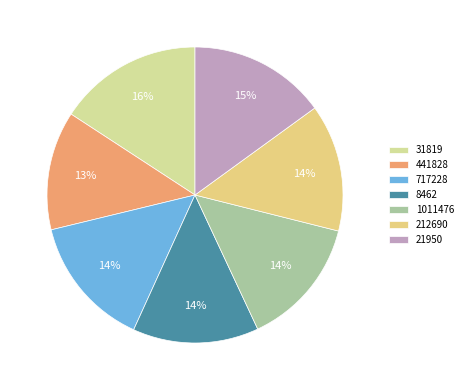

Does any single category account for the majority?

No